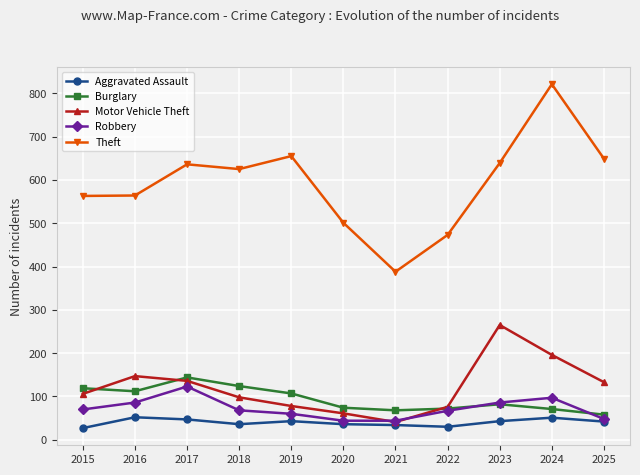

Which series changed the most between 2017 and 2025?

Burglary